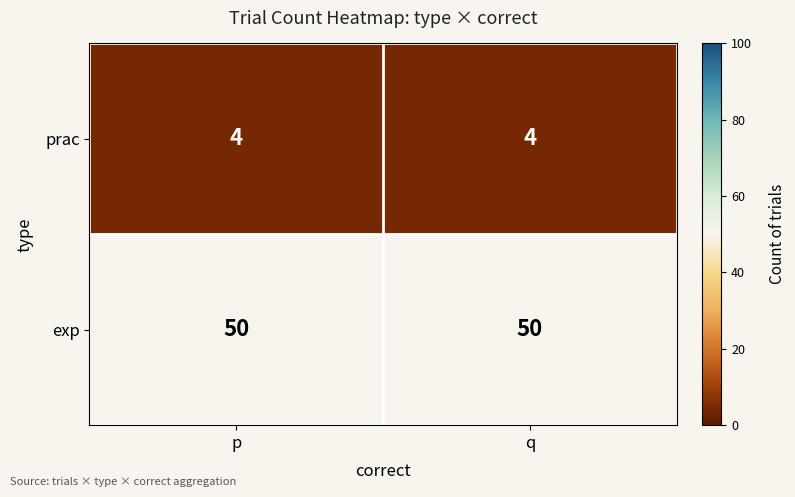

Reading left to right, extract all data points from this chart.

prac: 4	4
exp: 50	50